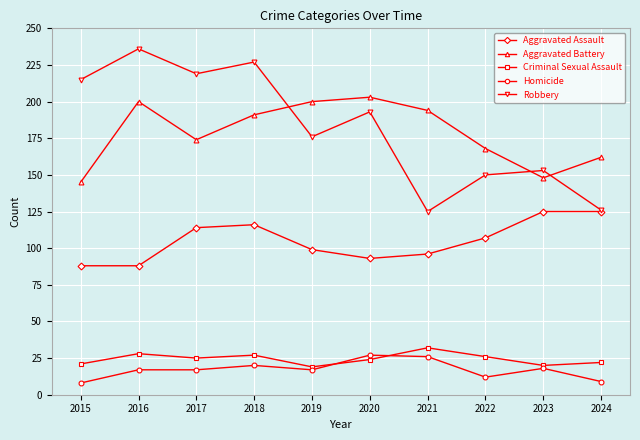

What is the minimum value shown in the chart?

8